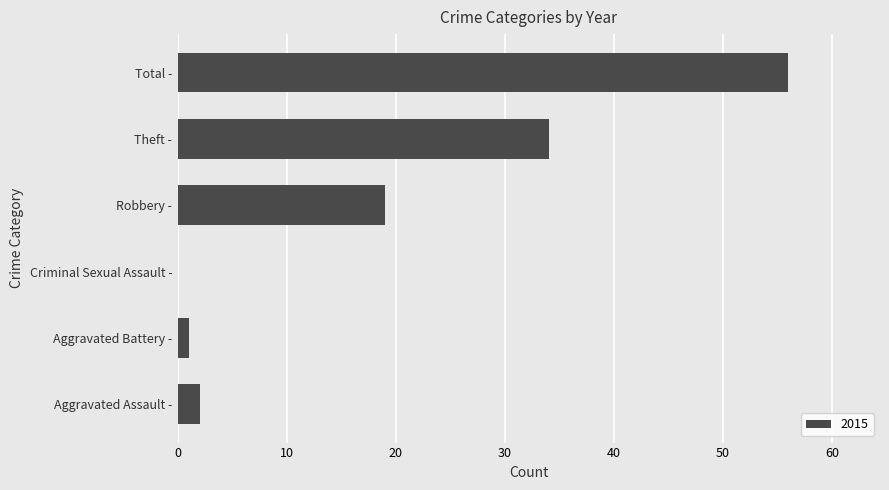

Between Theft - and Aggravated Assault -, which is larger?

Theft -